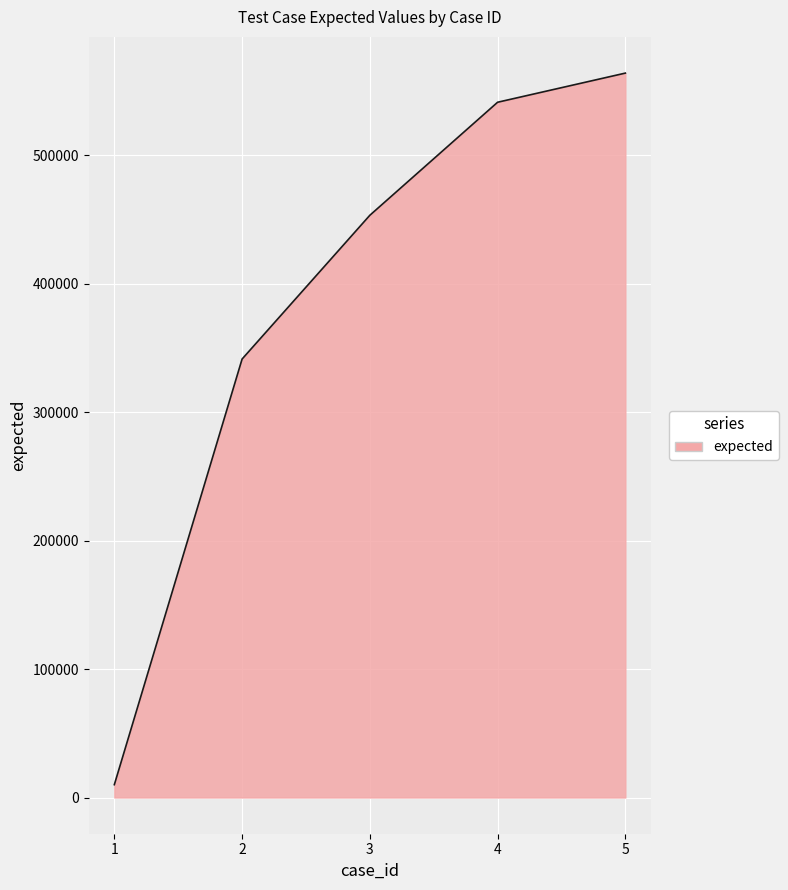

List the labels in order of value, largest first.

5, 4, 3, 2, 1